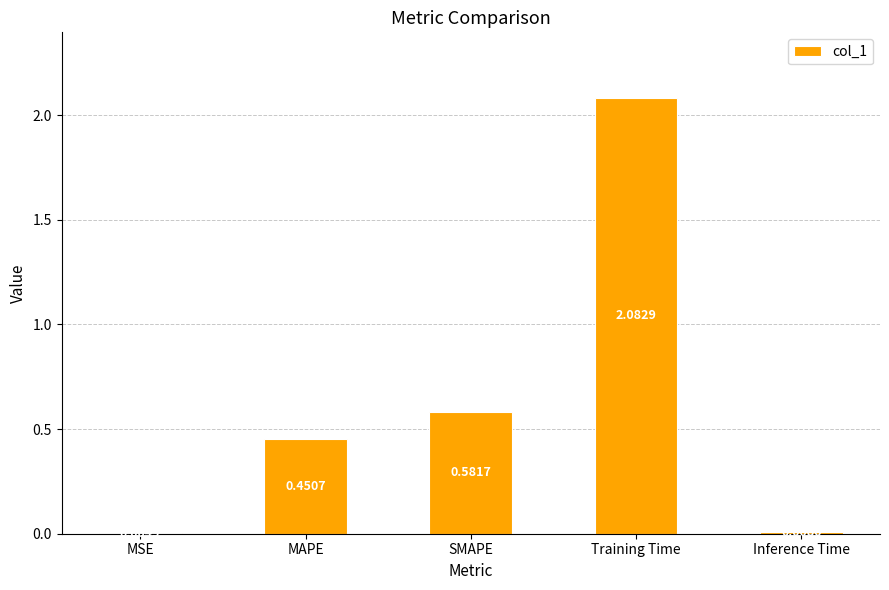

At which category does the chart reach its peak across all series?

Training Time